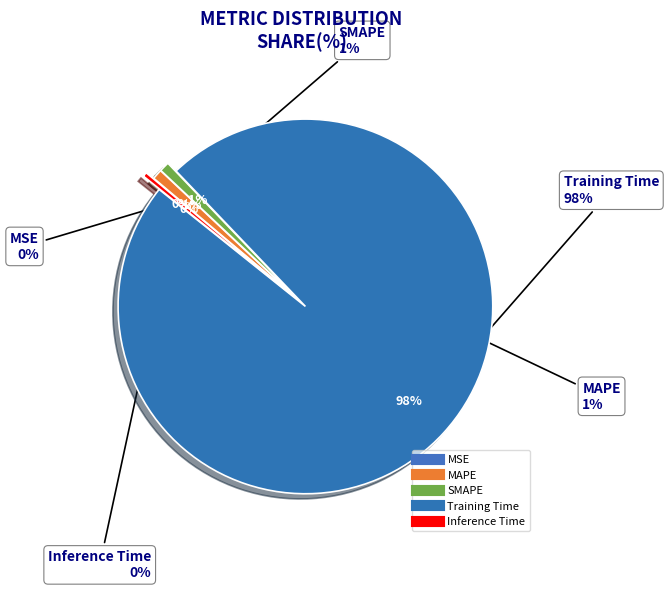

Count the number of slices in the pie.

5